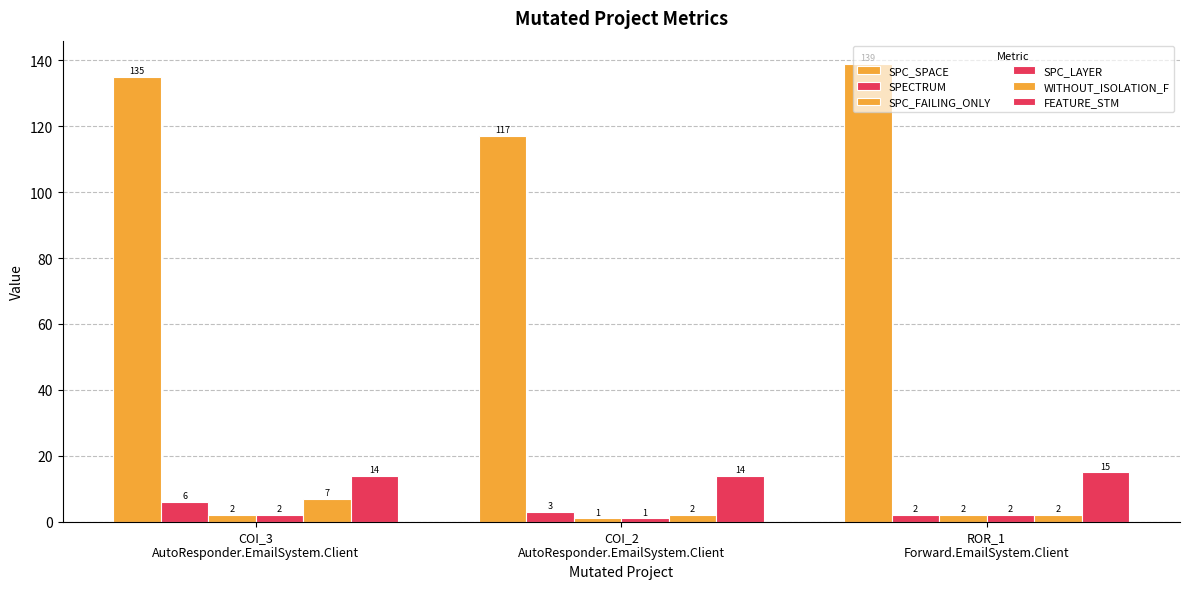

What is the value of the FEATURE_STM bar at the 2nd from the left?

14